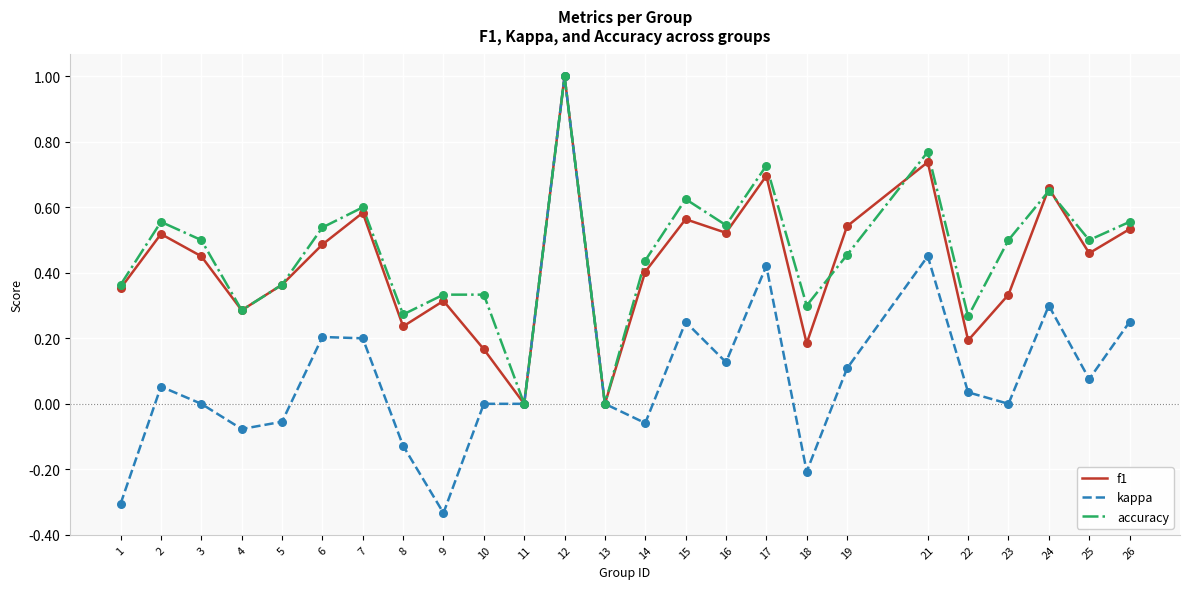

Which series has the widest spread of values?

kappa